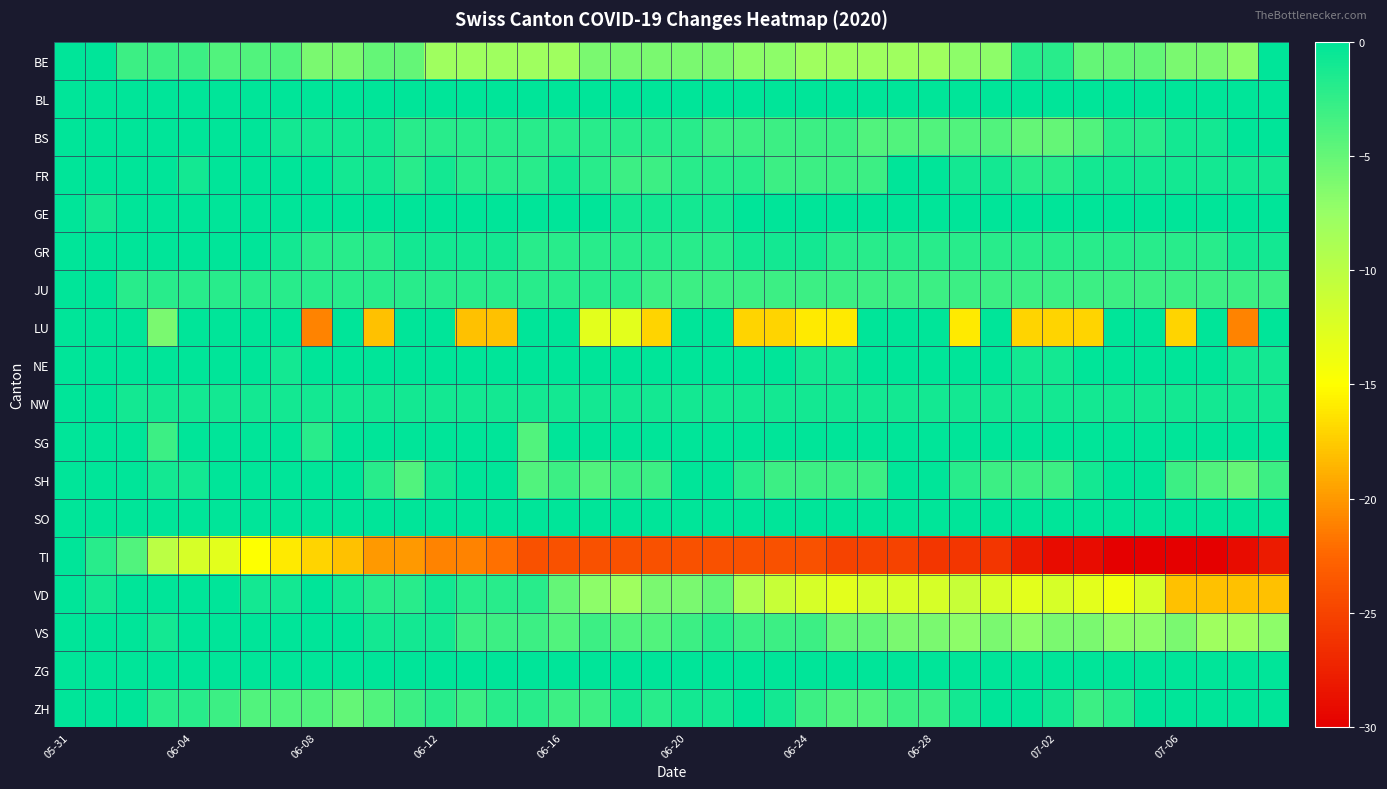

Reading left to right, list all the values displayed in this chart.

BE: 0	0	-3	-3	-3	-4	-4	-4	-6	-6	-5	-5	-8	-8	-8	-8	-8	-6	-6	-6	-6	-6	-7	-7	-8	-8	-8	-8	-8	-7	-7	-2	-2	-5	-5	-5	-6	-6	-7	0
BL: 0	0	0	0	0	0	0	0	0	0	0	0	0	0	0	0	0	0	0	0	0	0	0	0	0	0	0	0	0	0	0	0	0	0	0	0	1	1	1	1
BS: 0	0	0	1	1	1	0	-1	-1	-1	-1	-2	-2	-2	-2	-2	-2	-2	-2	-2	-2	-3	-3	-3	-3	-3	-4	-4	-4	-4	-4	-5	-5	-4	-2	-2	-1	-1	0	0
FR: 0	0	0	0	-1	0	0	0	0	-1	-1	-2	-1	-2	-2	-2	-1	-2	-3	-3	-2	-2	-2	-3	-3	-3	-3	0	0	-1	-1	-2	-2	-1	-1	-1	-1	-1	-1	-1
GE: 0	-1	3	3	5	3	0	0	5	8	7	2	5	0	0	1	1	1	-1	-1	-1	-1	4	4	3	3	2	2	2	2	3	4	1	1	1	1	3	4	3	1
GR: 0	0	0	0	0	0	0	-1	-2	-2	-2	-1	-1	-1	-1	-2	-2	-2	-2	-2	-2	-2	-1	-1	-1	-2	-2	-2	-2	-2	-2	-2	-2	-2	-2	-2	-2	-2	-1	-1
JU: 0	0	-2	-2	-2	-2	-2	-2	-2	-2	-2	-2	-2	-2	-2	-2	-2	-2	-2	-3	-3	-3	-3	-3	-3	-3	-3	-3	-3	-3	-3	-3	-3	-3	-3	-3	-3	-3	-3	-3
LU: 0	0	0	-6	0	0	0	0	-21	0	-18	0	0	-18	-18	0	0	-13	-13	-17	0	0	-17	-17	-16	-16	0	0	0	-16	0	-17	-17	-17	0	0	-17	0	-21	0
NE: 0	0	0	0	0	1	0	-1	0	0	0	0	1	1	1	1	0	0	0	3	0	0	0	0	-1	-1	1	0	0	0	0	-1	-1	0	0	0	0	0	-1	-1
NW: 0	0	-1	-1	-1	-1	-1	-1	-1	-1	-1	-1	-1	-1	-1	-1	-1	-1	-1	-1	-1	-1	-1	-1	-1	-1	-1	-1	-1	-1	-1	-1	-1	-1	-1	-1	-1	-1	-1	-1
SG: 0	0	0	-3	0	0	0	0	-2	0	0	0	0	0	0	-4	0	0	0	0	0	0	0	0	1	0	0	0	0	0	0	0	0	0	0	0	0	0	0	0
SH: 0	0	4	-1	-1	0	0	0	0	2	-2	-4	-1	0	0	-4	-3	-4	-3	-3	0	0	-2	-3	-3	-3	-3	0	0	-2	-3	-3	-3	-1	0	0	-3	-4	-5	-3
SO: 0	0	0	0	0	0	0	0	0	0	0	0	0	0	0	0	0	0	0	0	0	0	0	0	0	0	0	0	0	0	0	0	0	0	0	0	0	0	0	0
TI: 0	-2	-4	-10	-12	-13	-15	-16	-17	-18	-20	-20	-21	-21	-22	-24	-24	-24	-24	-24	-24	-24	-24	-24	-24	-25	-25	-25	-26	-26	-26	-28	-29	-29	-30	-30	-30	-30	-29	-28
VD: 0	-1	2	2	2	3	-1	-1	0	-1	-2	-2	-1	-2	-2	-2	-5	-7	-8	-6	-6	-5	-9	-11	-12	-13	-12	-12	-12	-11	-12	-13	-12	-13	-14	-12	-18	-18	-18	-18
VS: 0	0	0	-1	0	0	0	0	0	0	-1	-1	-1	-3	-3	-3	-4	-3	-4	-4	-3	-2	-3	-3	-3	-5	-5	-6	-6	-7	-6	-7	-6	-6	-7	-7	-6	-8	-8	-7
ZG: 0	0	0	0	0	0	0	0	0	0	1	1	1	1	1	1	0	0	0	0	0	0	0	0	0	0	0	0	0	0	0	0	0	0	0	0	1	2	2	2
ZH: 0	0	0	-2	-2	-3	-4	-4	-4	-5	-4	-3	-2	-3	-2	-2	-3	-3	-1	-2	-1	-1	0	-1	-3	-4	-4	-3	-3	-1	1	2	-1	-3	-2	0	1	2	0	1